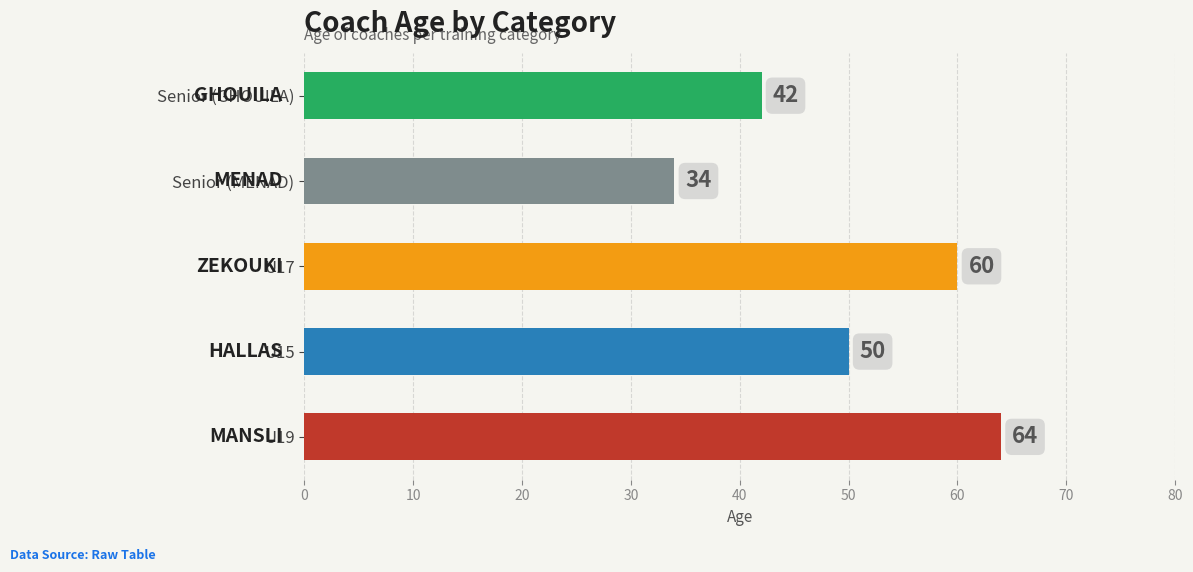

True or false: the data shows 64 at U19.

True